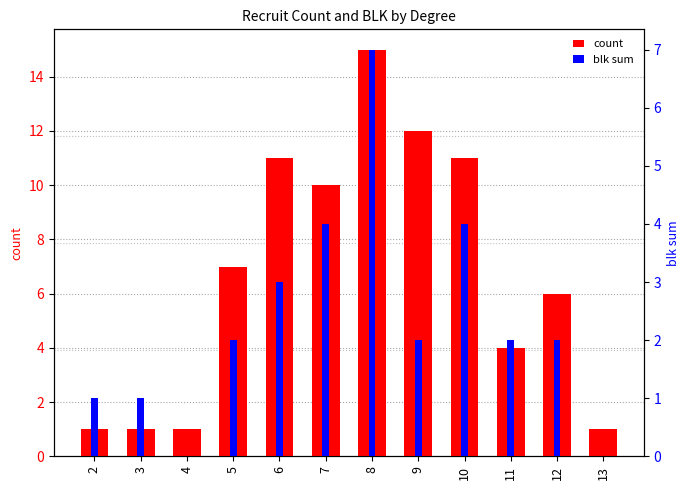

What are all the series names shown in the legend?

count, blk sum